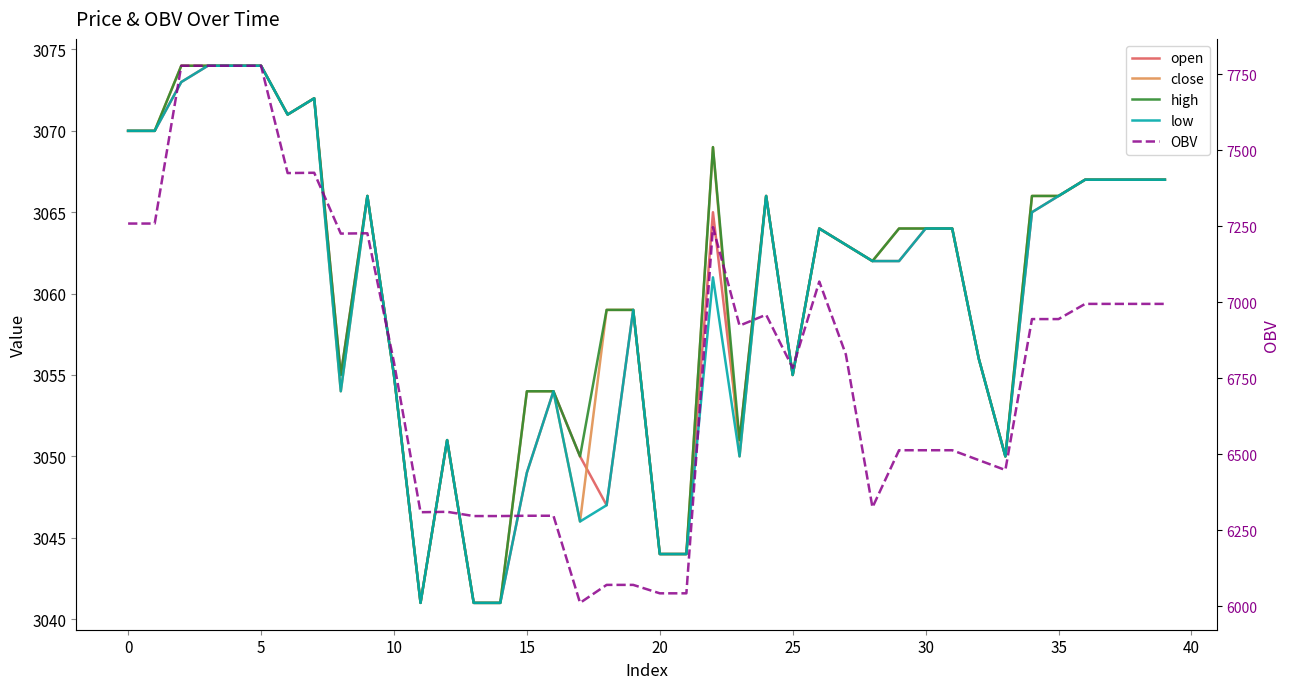

Where is close nearest to the value 3057?

32